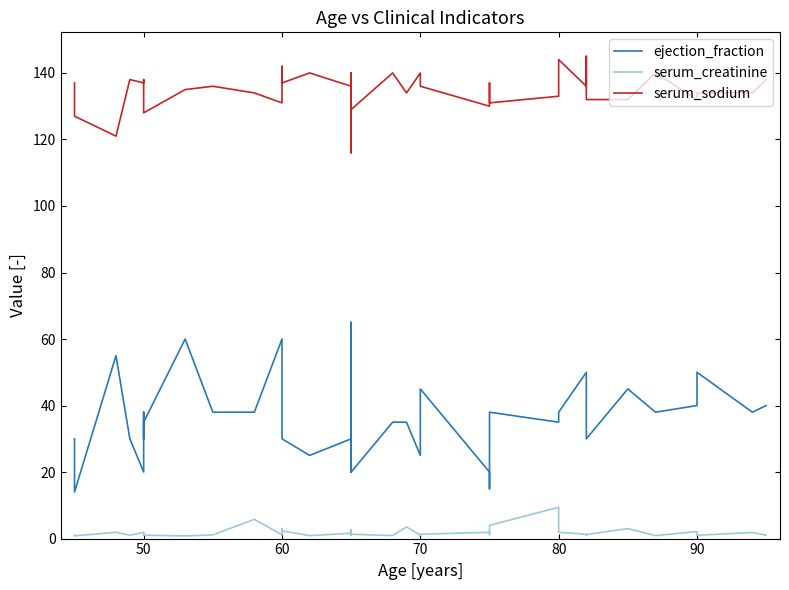

How many series are shown in this chart?

3